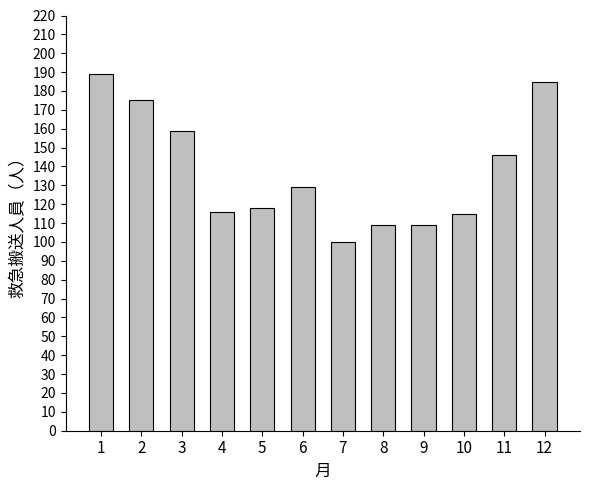

Where is the data nearest to the value 144?

11